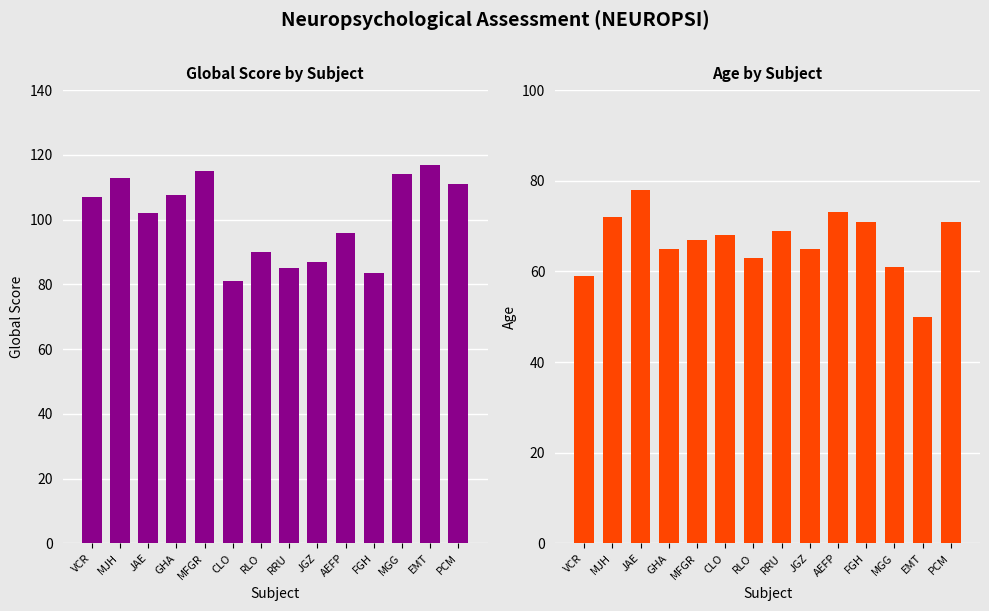

Reading left to right, transcribe all the data shown in this chart.

Global Score: VCR=107.0	MJH=113.0	JAE=102.0	GHA=107.5	MFGR=115.0	CLO=81.0	RLO=90.0	RRU=85.0	JGZ=87.0	AEFP=96.0	FGH=83.5	MGG=114.0	EMT=117.0	PCM=111.0
Age: VCR=59.0	MJH=72.0	JAE=78.0	GHA=65.0	MFGR=67.0	CLO=68.0	RLO=63.0	RRU=69.0	JGZ=65.0	AEFP=73.0	FGH=71.0	MGG=61.0	EMT=50.0	PCM=71.0